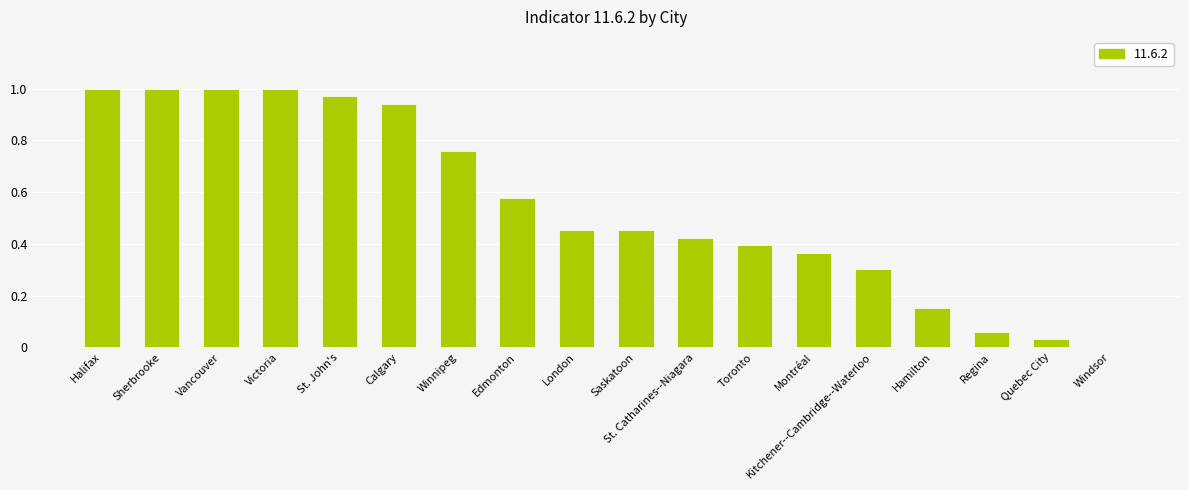

What is the change in value from Calgary to Toronto?

-0.5